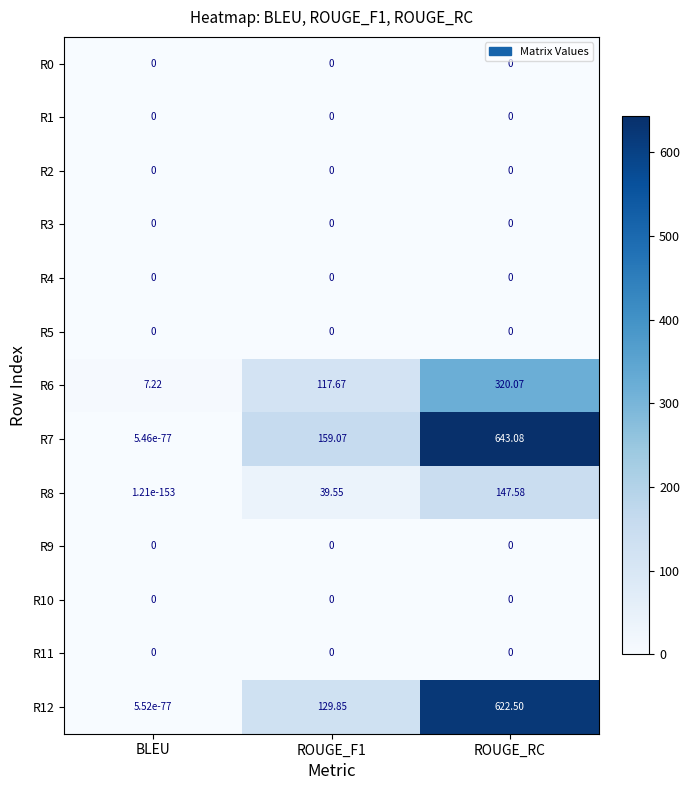

At which category is the sum across all series the highest?

ROUGE_RC